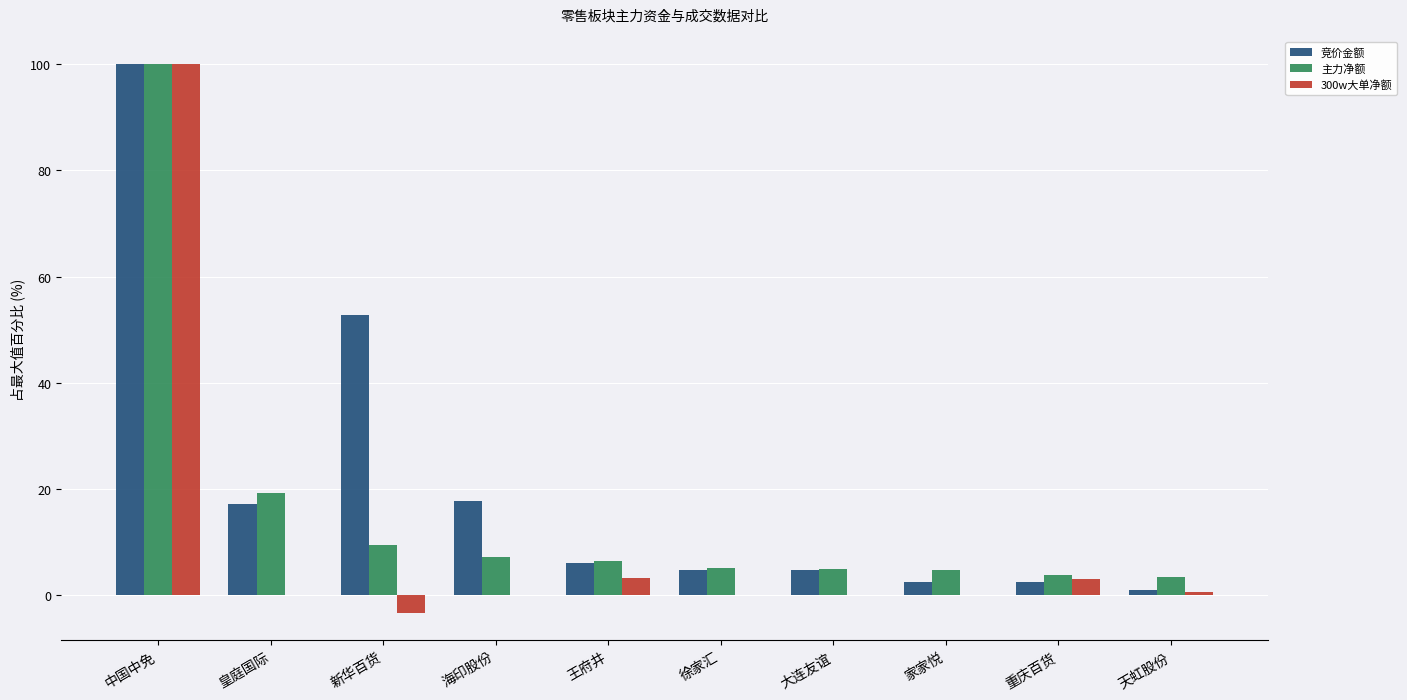

At which label is 主力净额 closest to 51?

皇庭国际